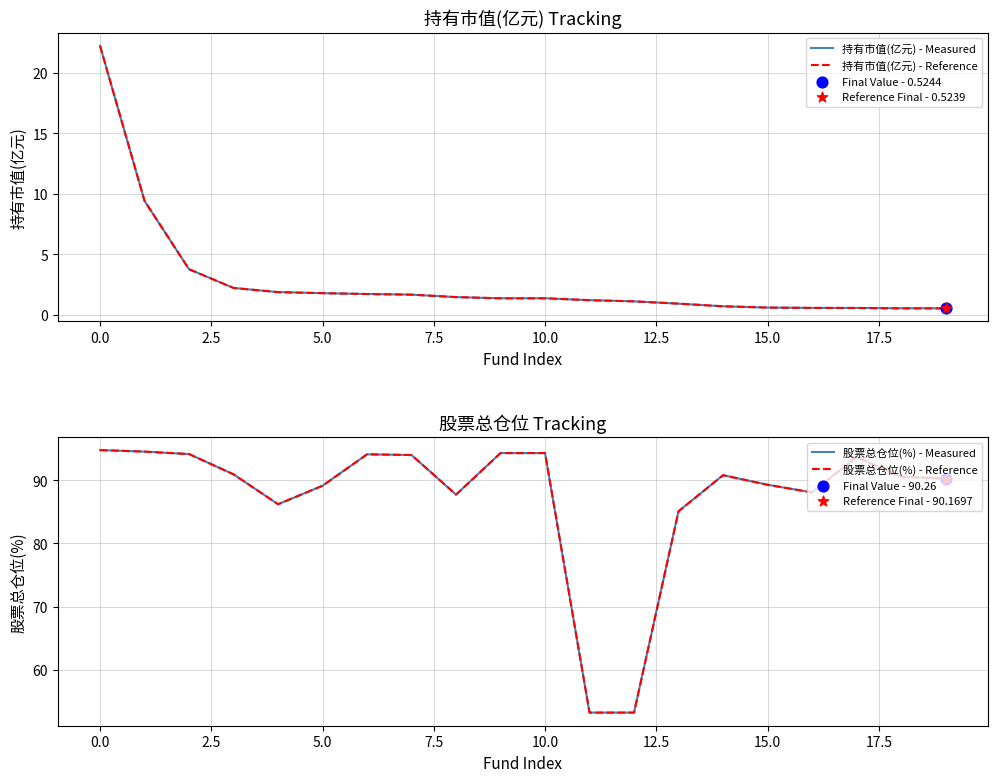

What are all the series names shown in the legend?

持有市值(亿元) - Measured, 持有市值(亿元) - Reference, 股票总仓位(%) - Measured, 股票总仓位(%) - Reference